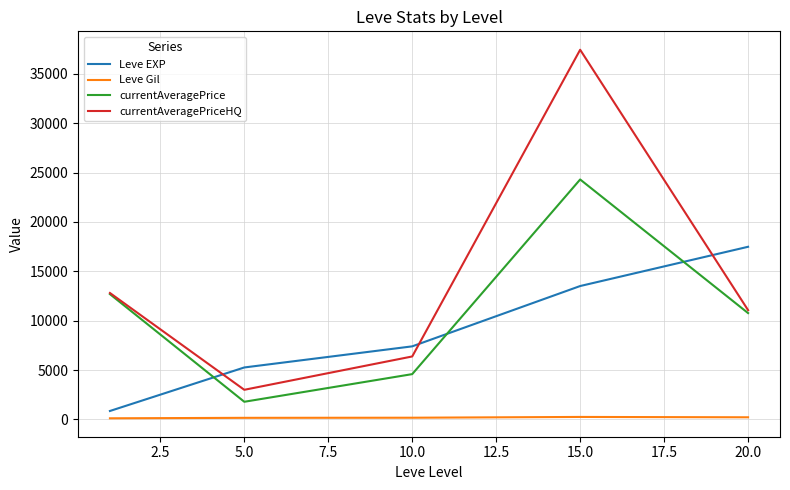

Which series has the largest total across all categories?

currentAveragePriceHQ